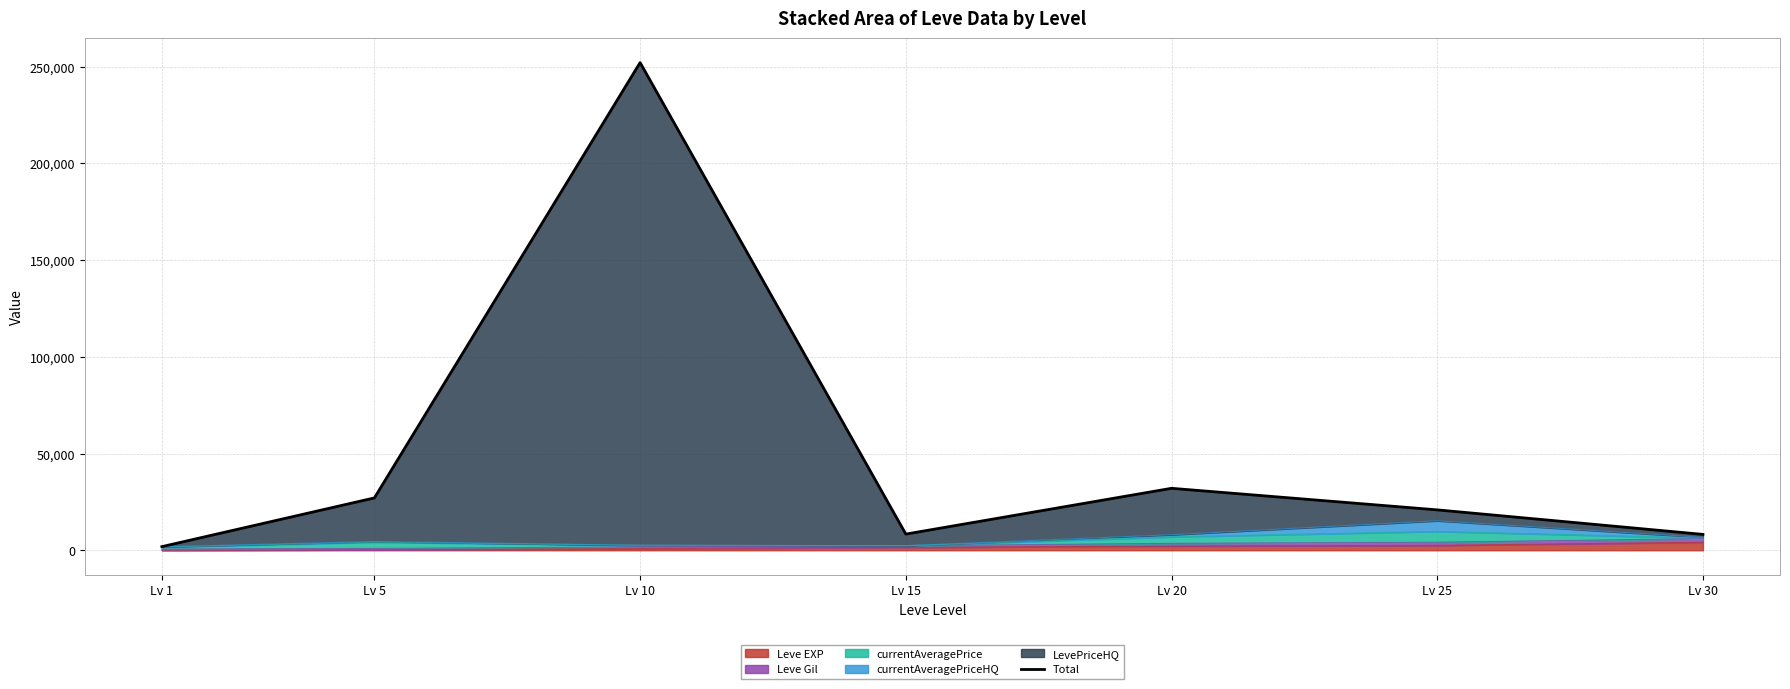

What is the value of the 3rd point from the left?

252121